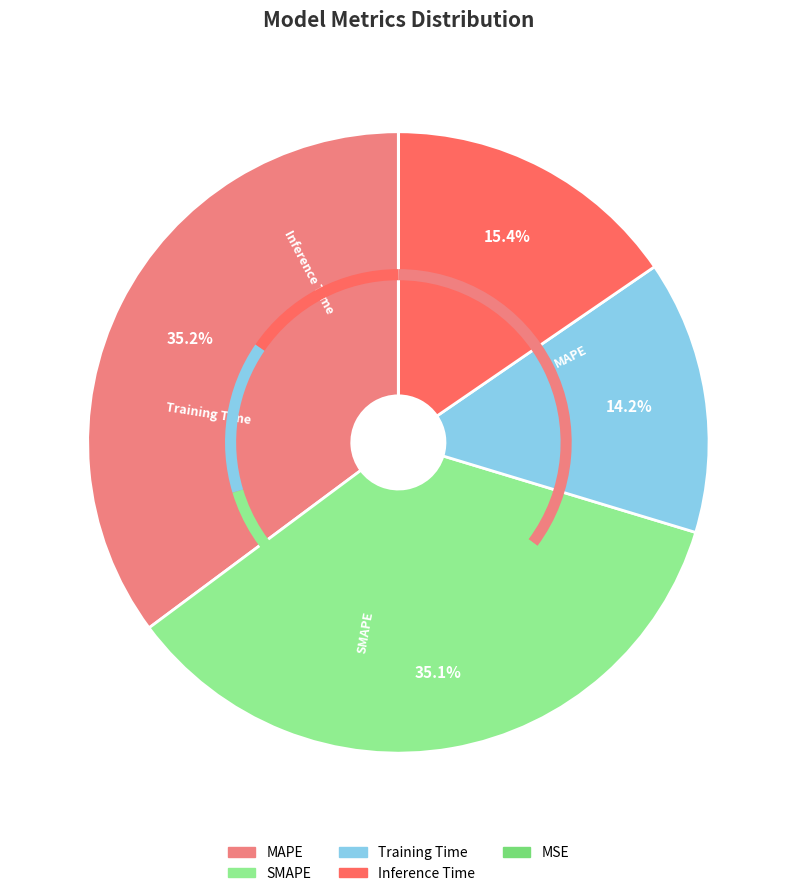

Which category has the smallest portion of the pie?

MSE